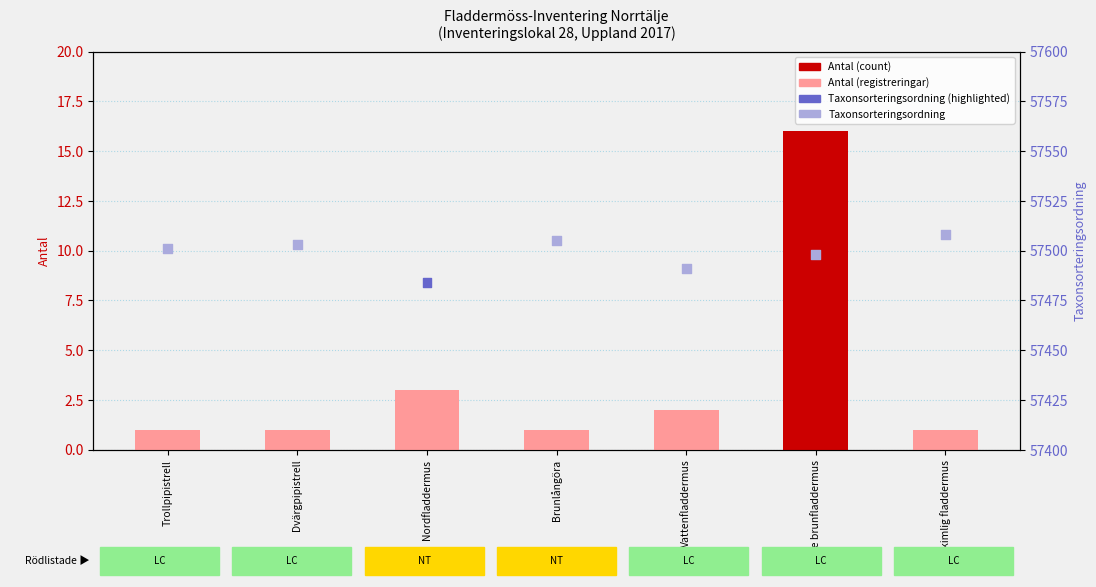

Is the value of Taxonsorteringsordning at Vattenfladdermus greater than the value of Antal at Trollpipistrell?

Yes